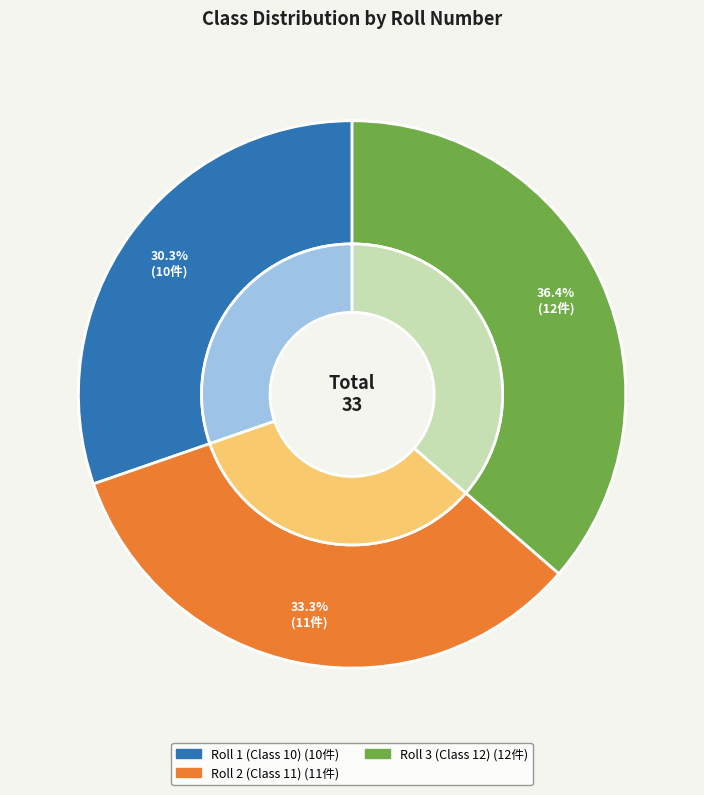

Do Roll 2 (Class 11) and Roll 3 (Class 12) together represent more than half of the pie?

Yes